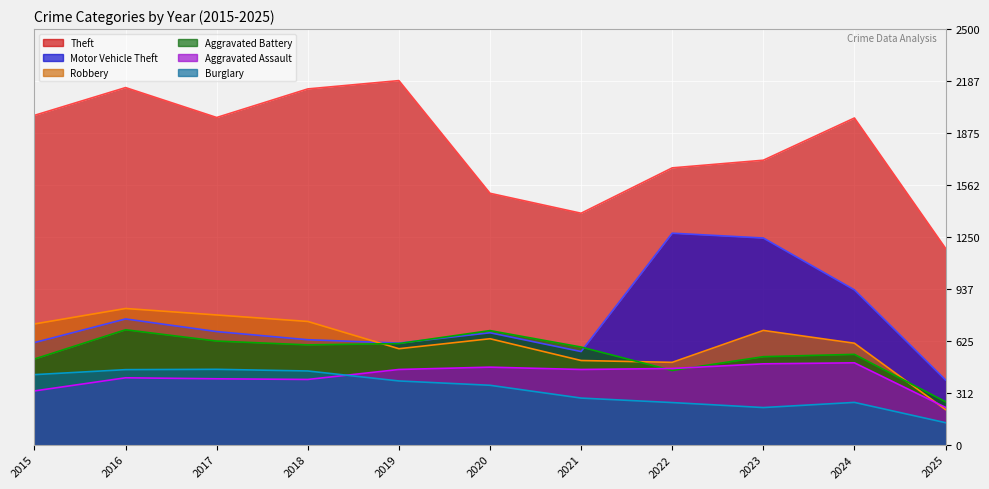

What is the greatest value displayed?

2190